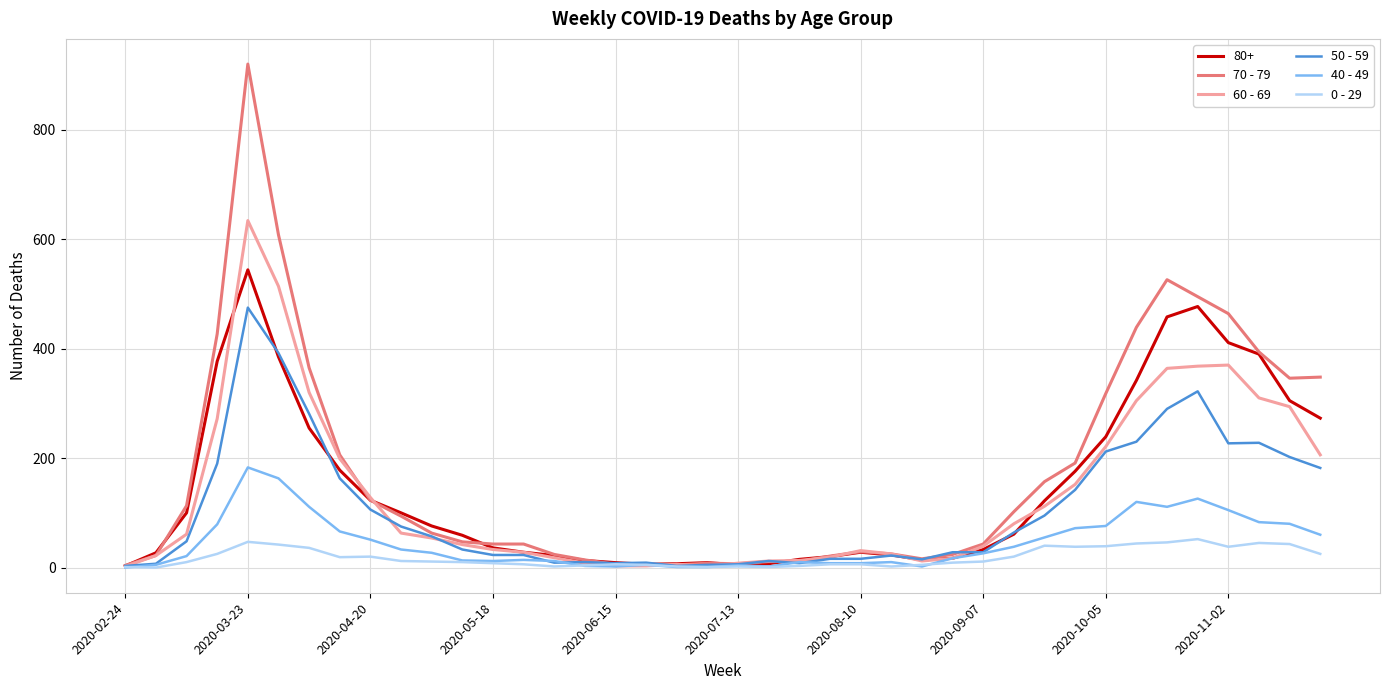

Which series has the largest range (max minus min)?

70 - 79